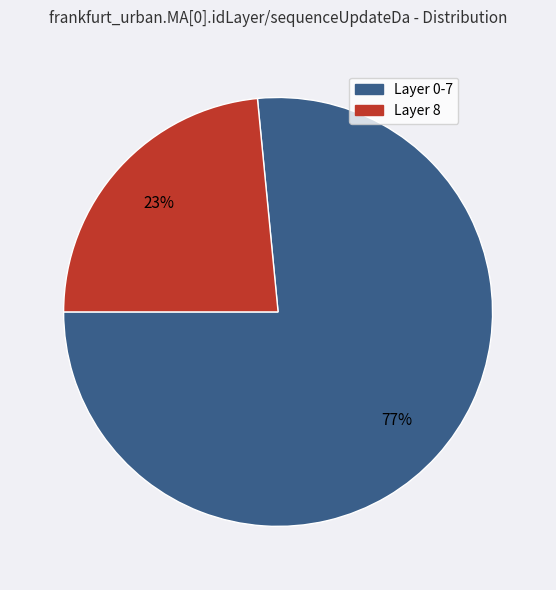

How many slices are in this pie chart?

2